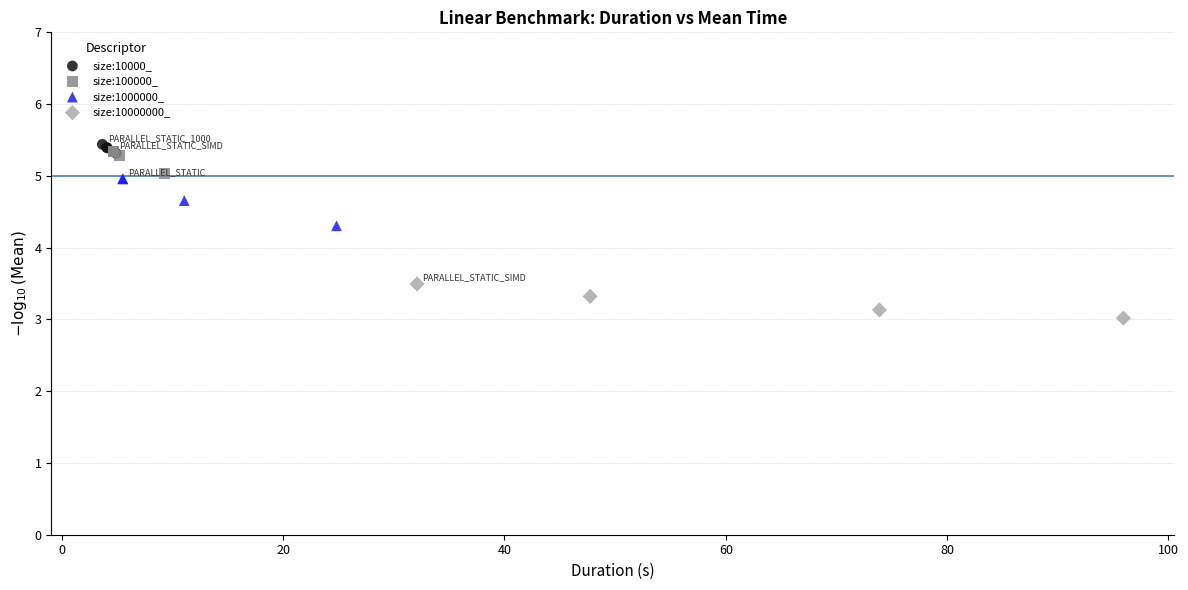

Which series contains the lowest Y value?

size:10000000_